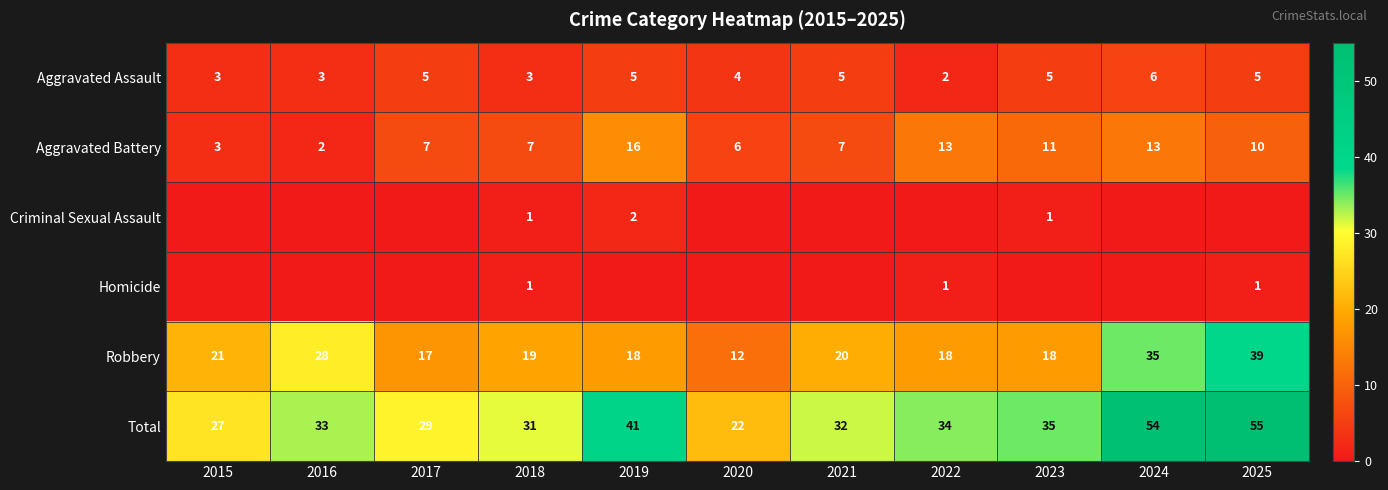

At which category is the sum across all series the highest?

2025